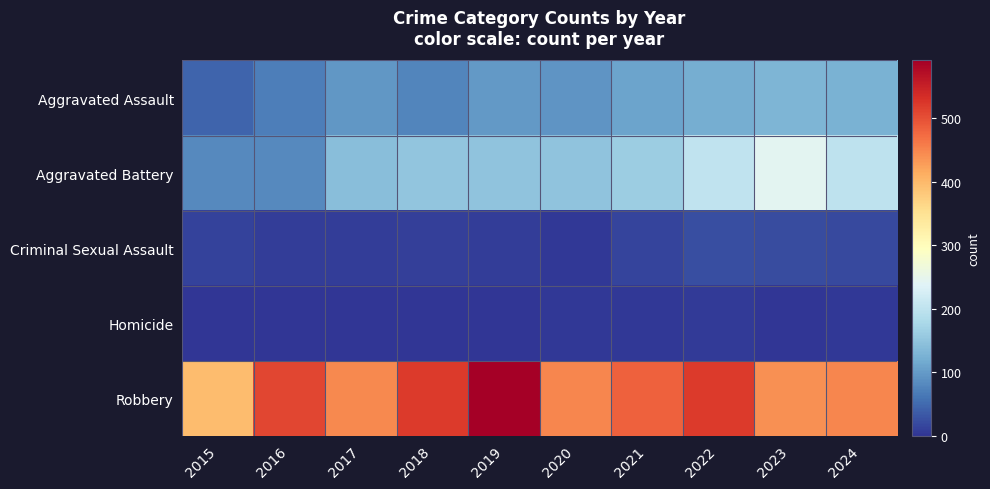

Count the number of data series in this chart.

5